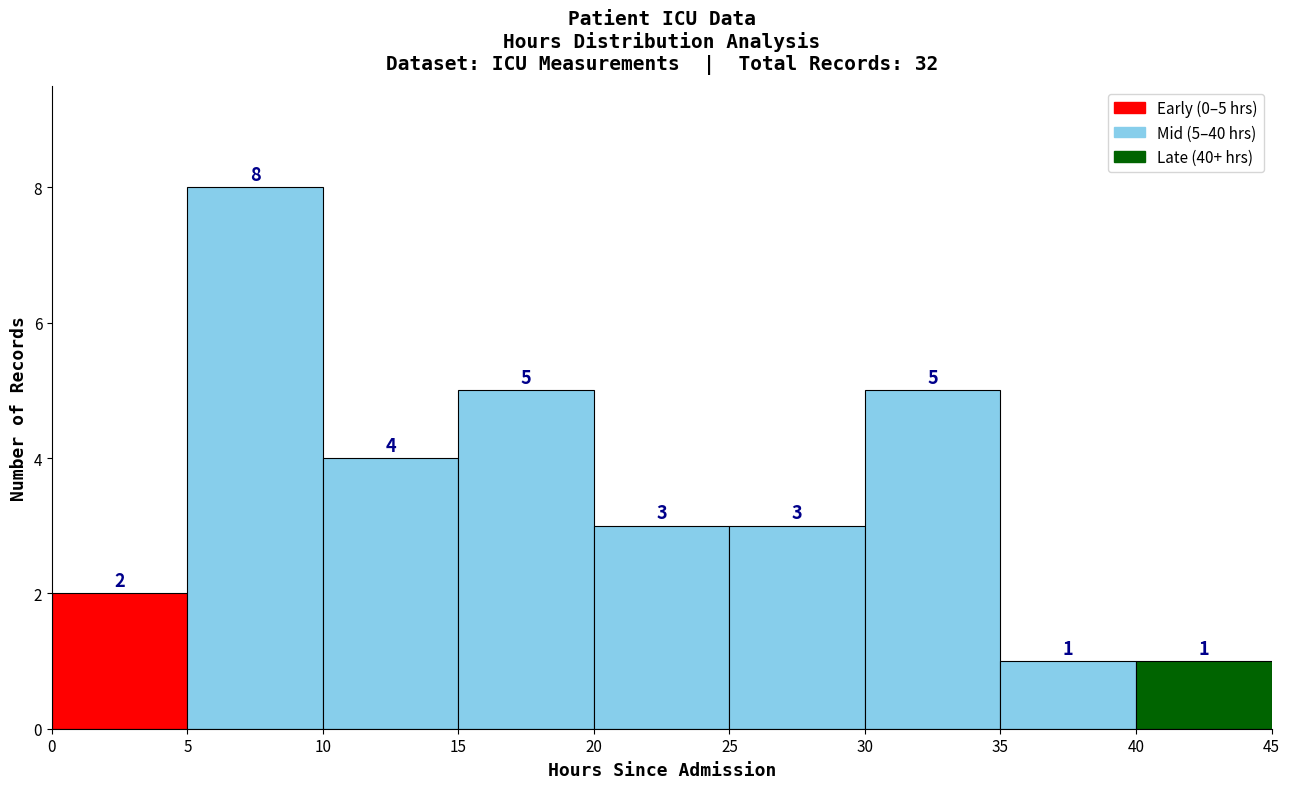

Which range on the x-axis has the tallest bar?

5 to 10